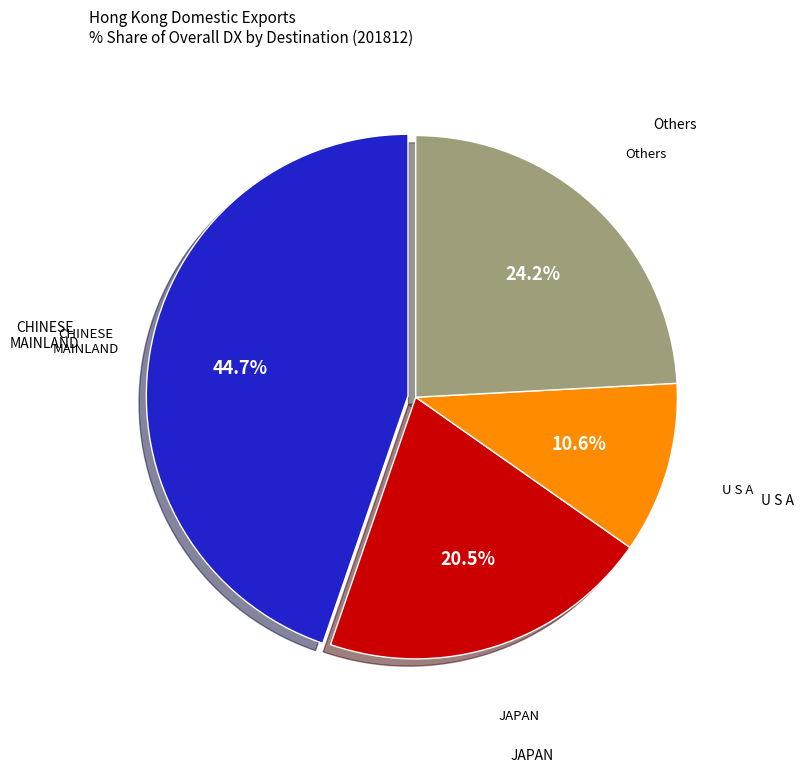

How many segments does this pie chart have?

4